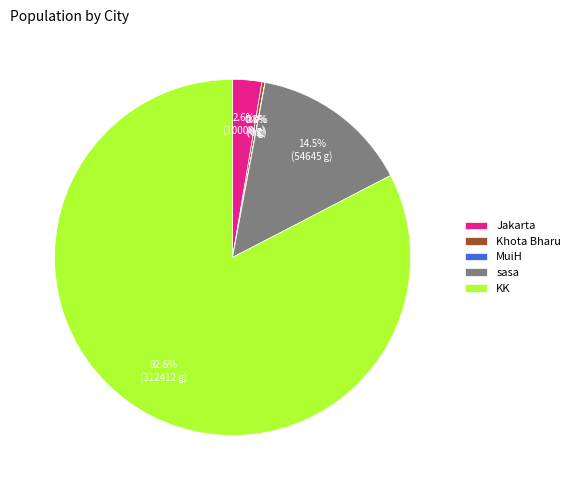

Do sasa and KK together represent more than half of the pie?

Yes